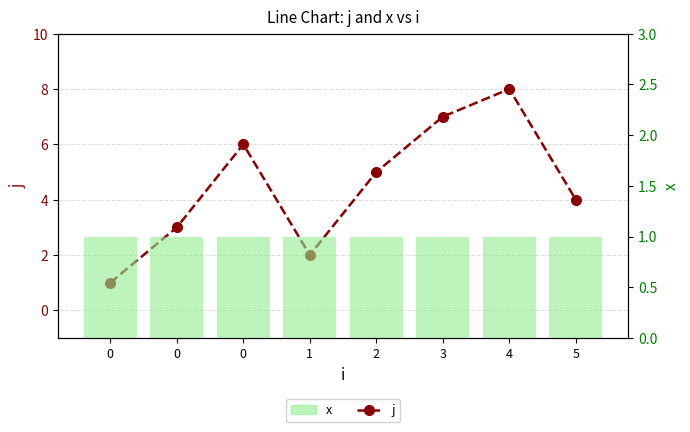

At how many categories does at least one series exceed 7?

1